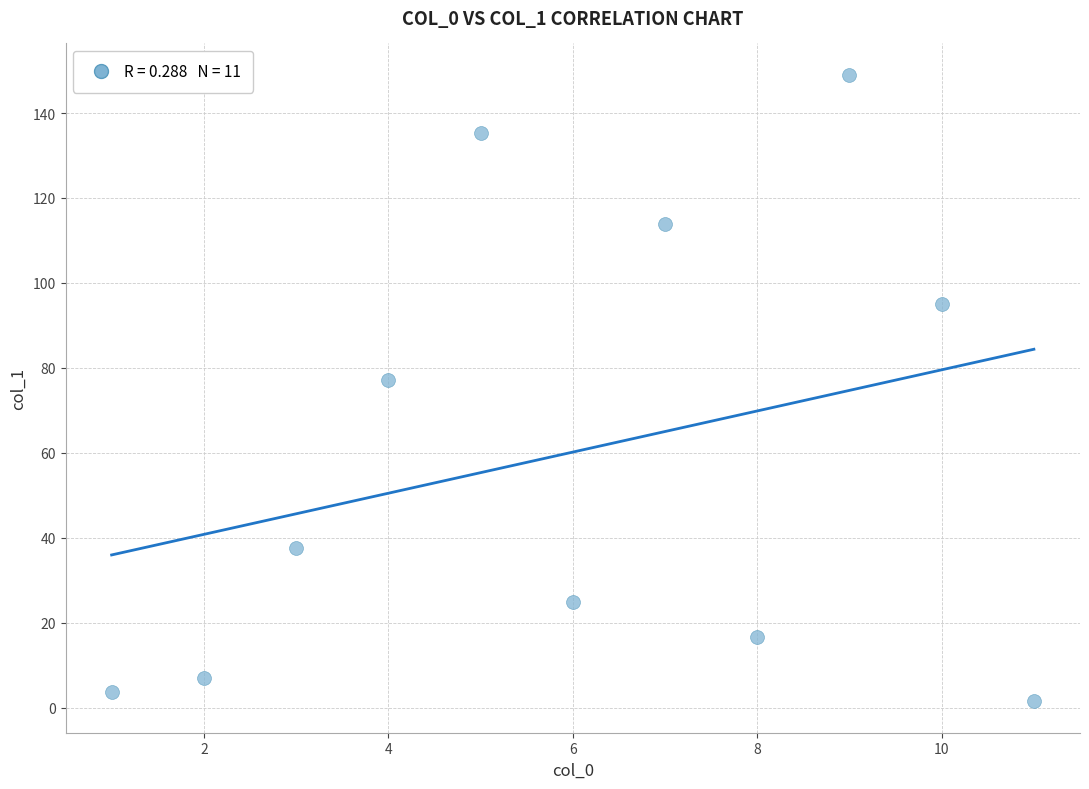

What Y value in the scatter plot is closest to 75?

77.2